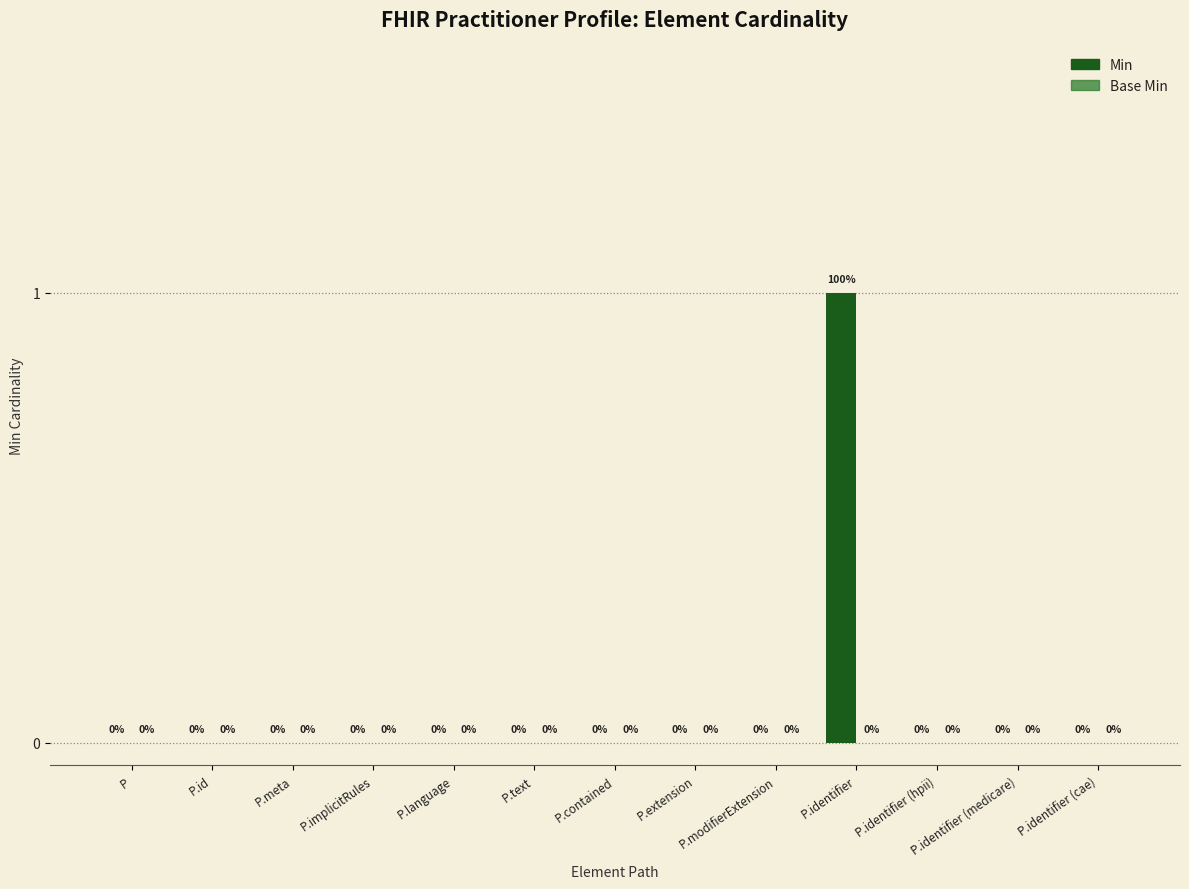

The value at P.meta is 0. True or false?

True